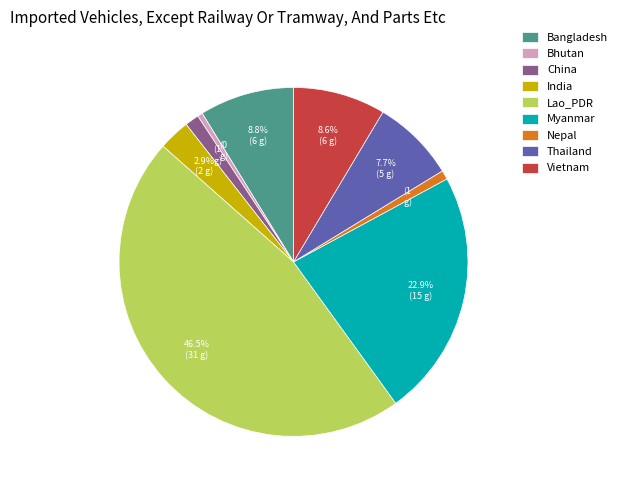

What percentage is the Myanmar slice, to the nearest percent?

23%